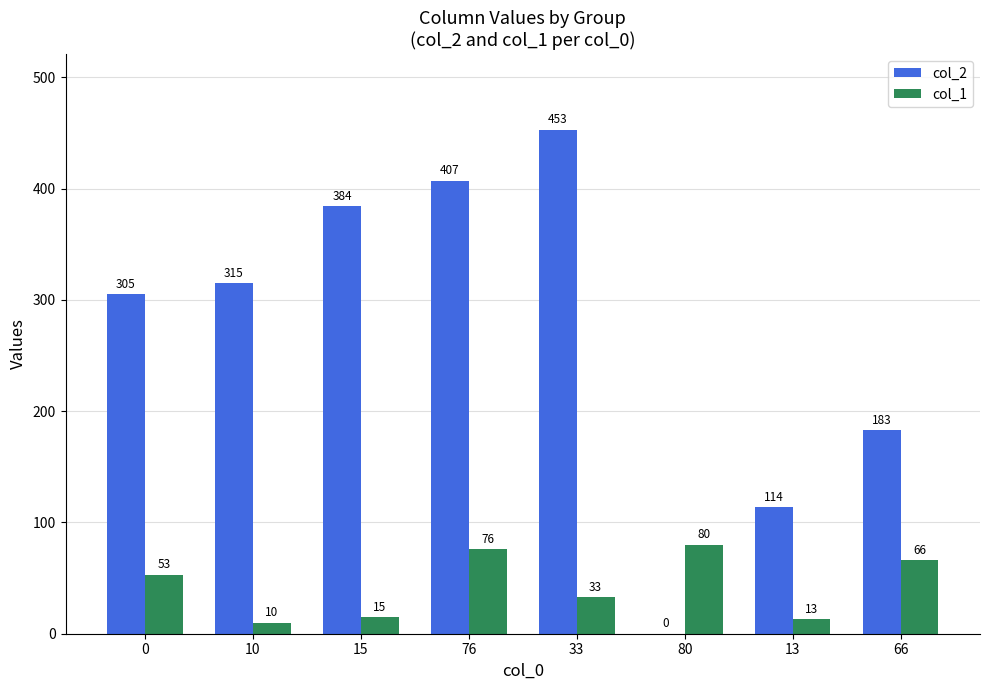

What is the highest value of the col_1 series?

80